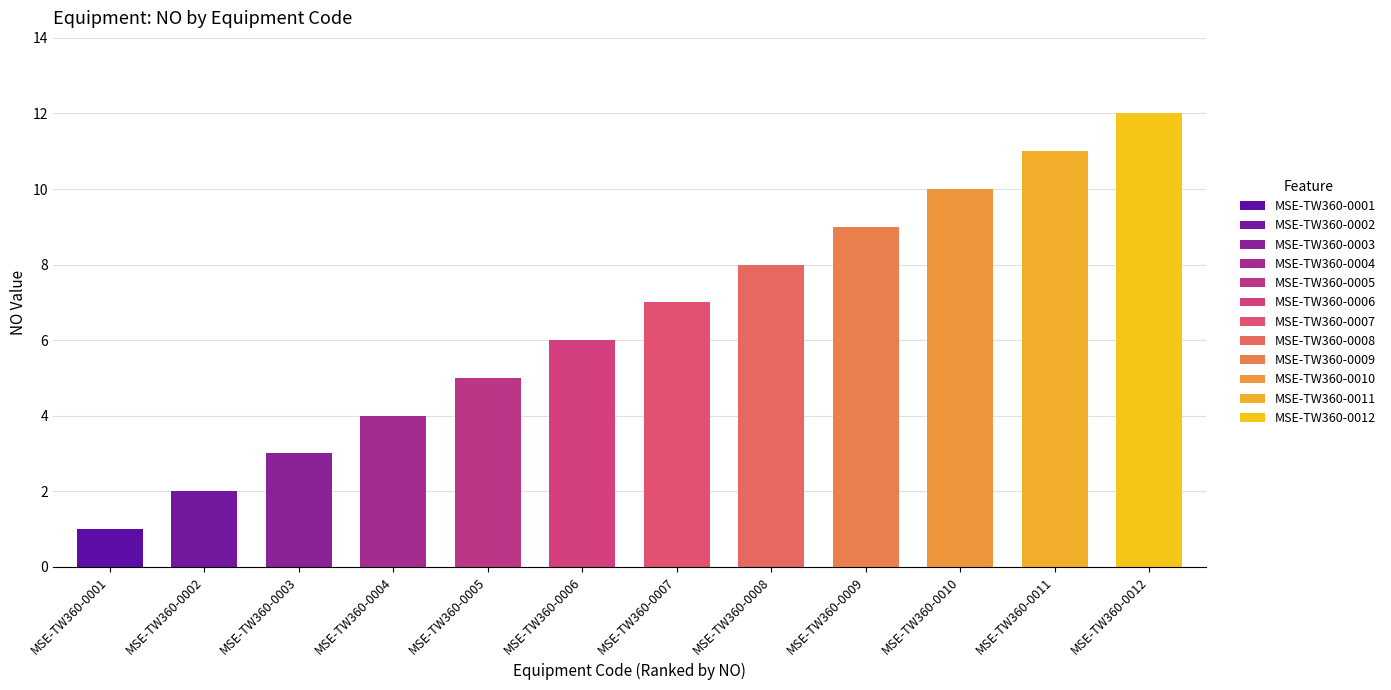

What is the smallest value displayed?

1